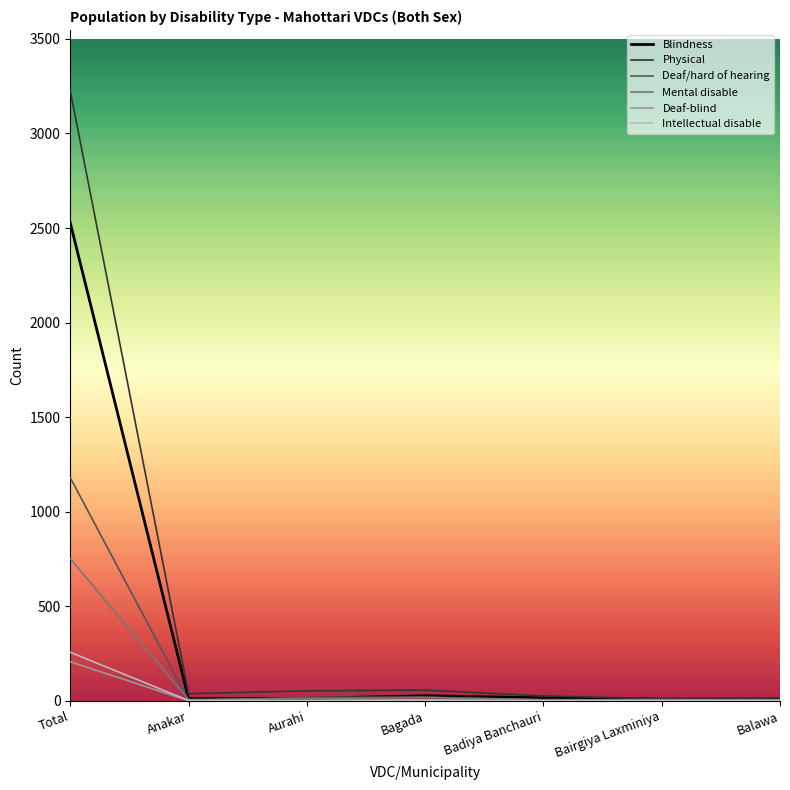

Which series has the largest range (max minus min)?

Physical